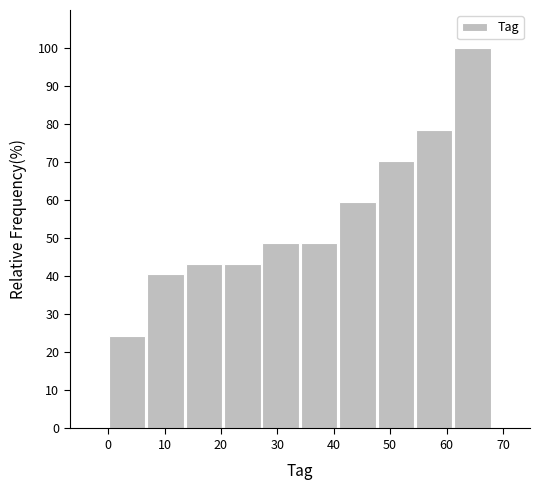

What is the height of the bar covering 40.8 to 47.6 on the x-axis? Neither the bar edges nor the heights are printed on the chart, so give them approximately, as read against the axes.

59